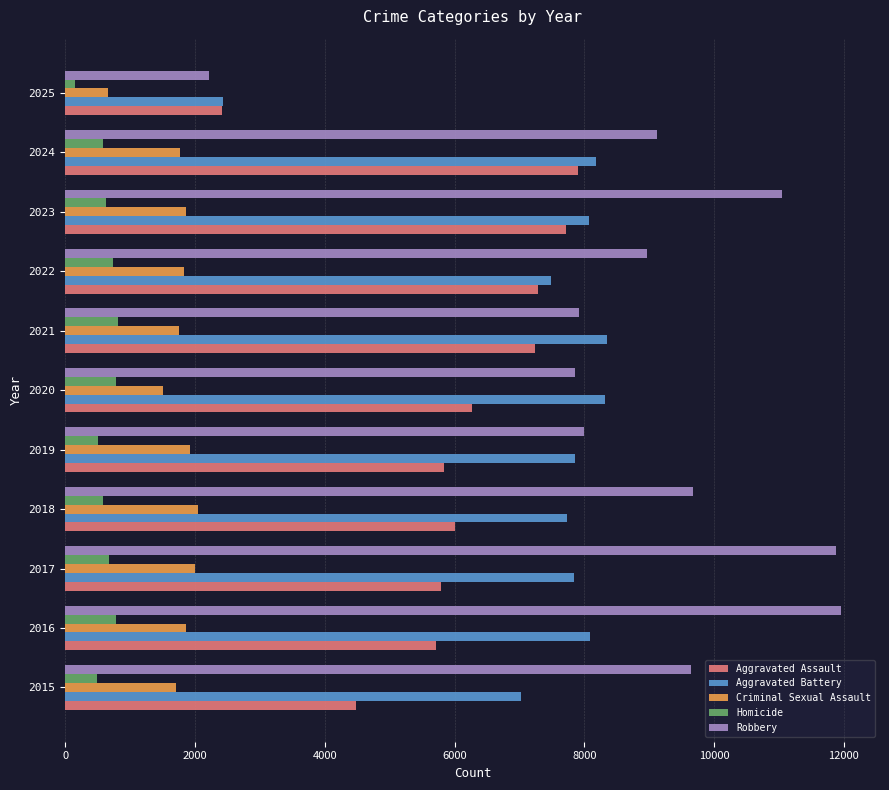

True or false: Aggravated Assault has a value of 4480 at 2015.

True